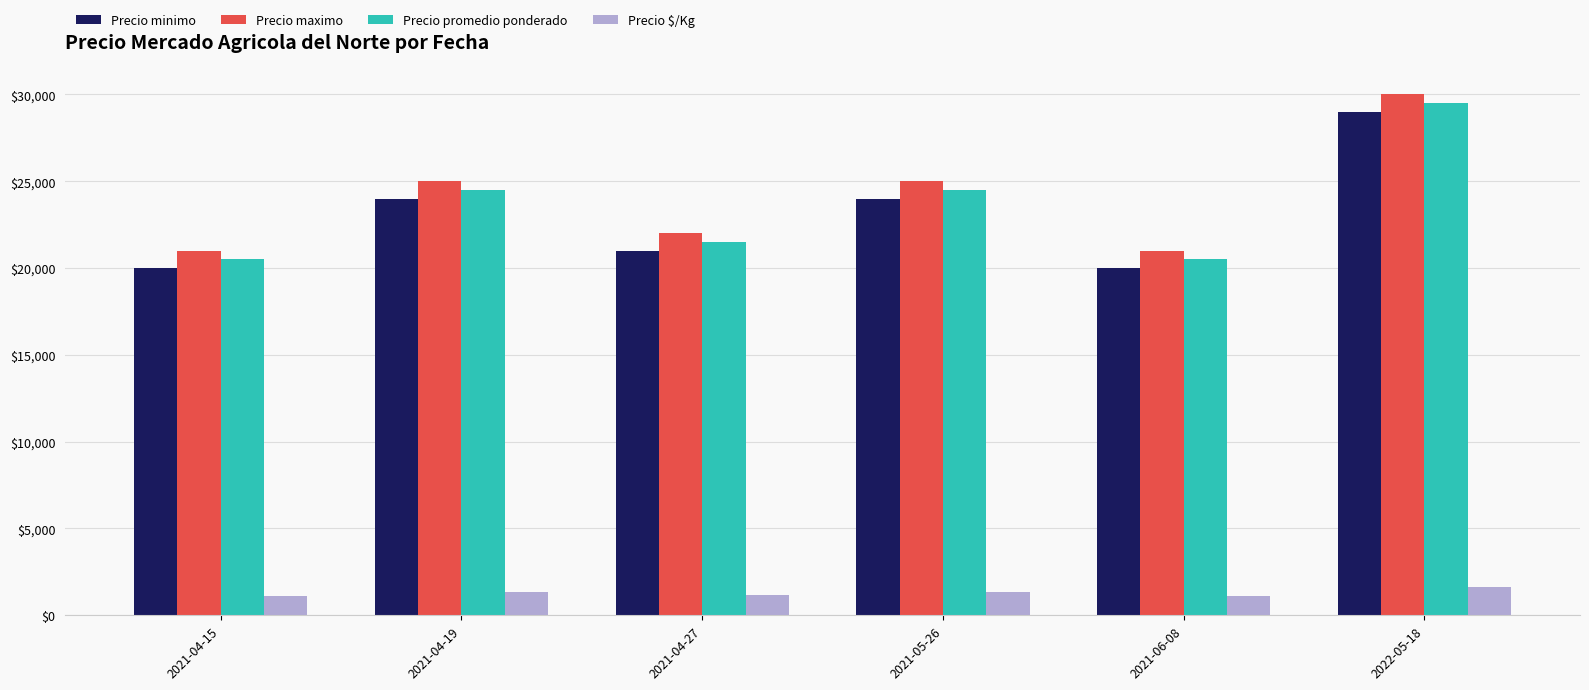

Is it true that Precio promedio ponderado equals 20500 at 2021-06-08?

True